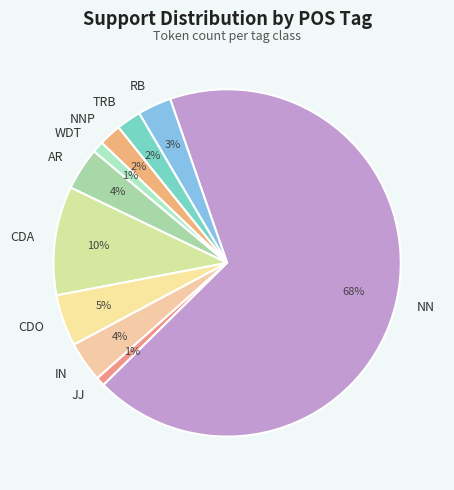

Which category has the biggest portion of the pie?

NN